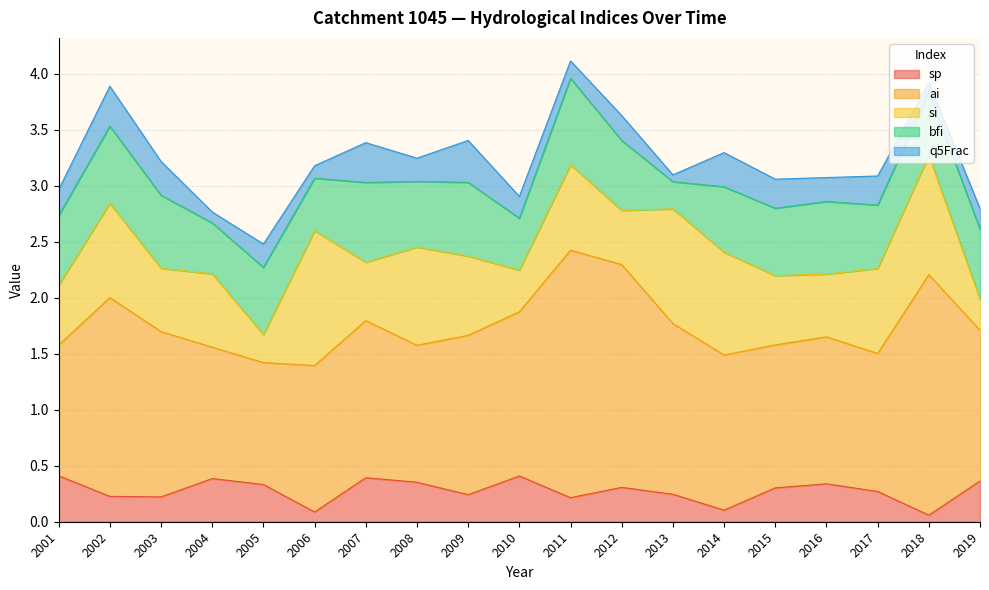

After their last crossing, which series has the higher values: sp or bfi?

bfi